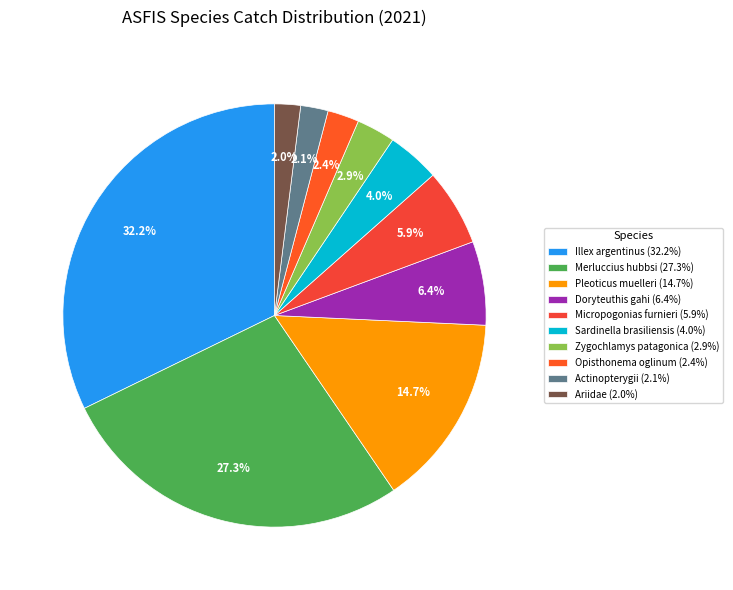

What is the smallest slice in the pie chart?

Ariidae